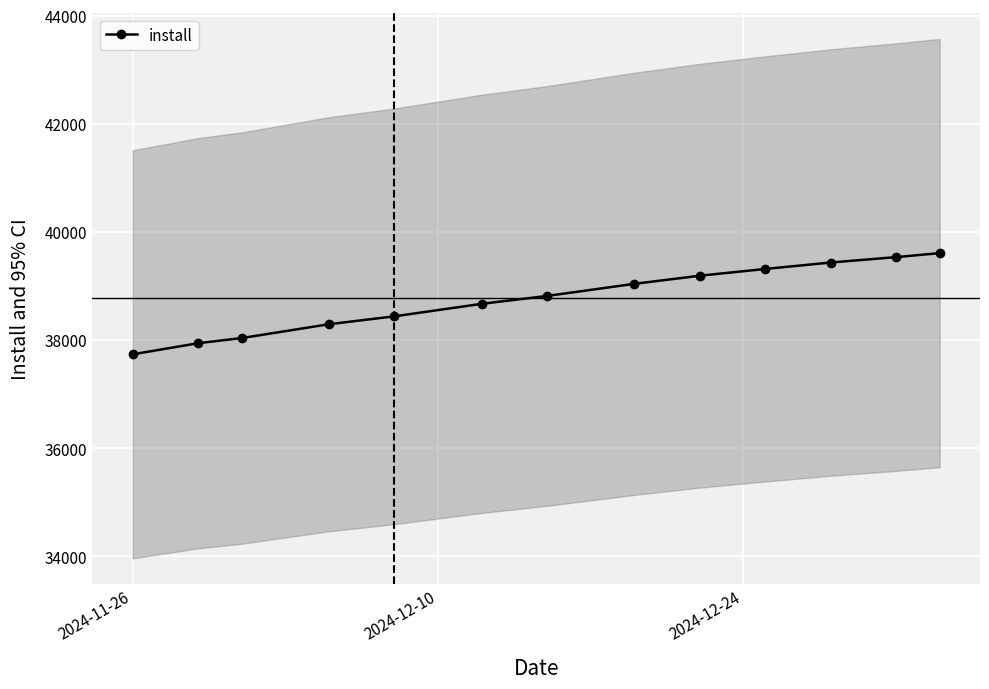

Which label corresponds to the smallest value in the chart?

2024-11-26